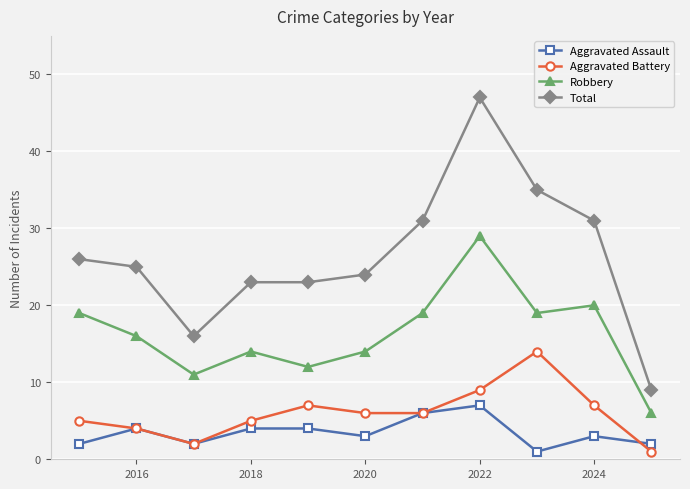

What is the greatest value displayed?

47